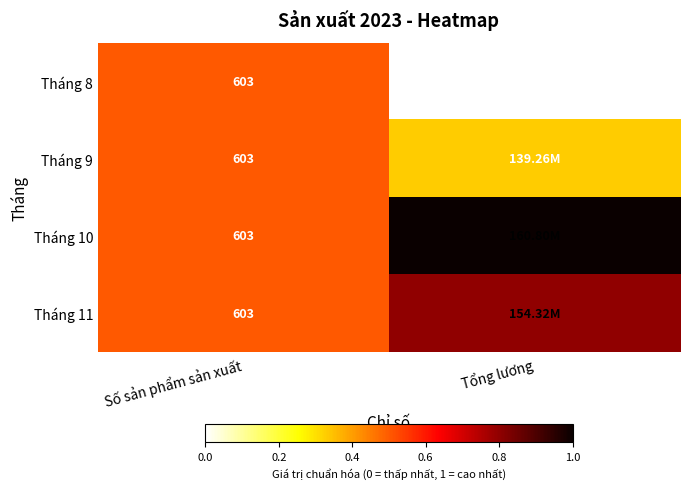

True or false: Tháng 9 has a value of 0.8 at Số sản phẩm sản xuất.

False